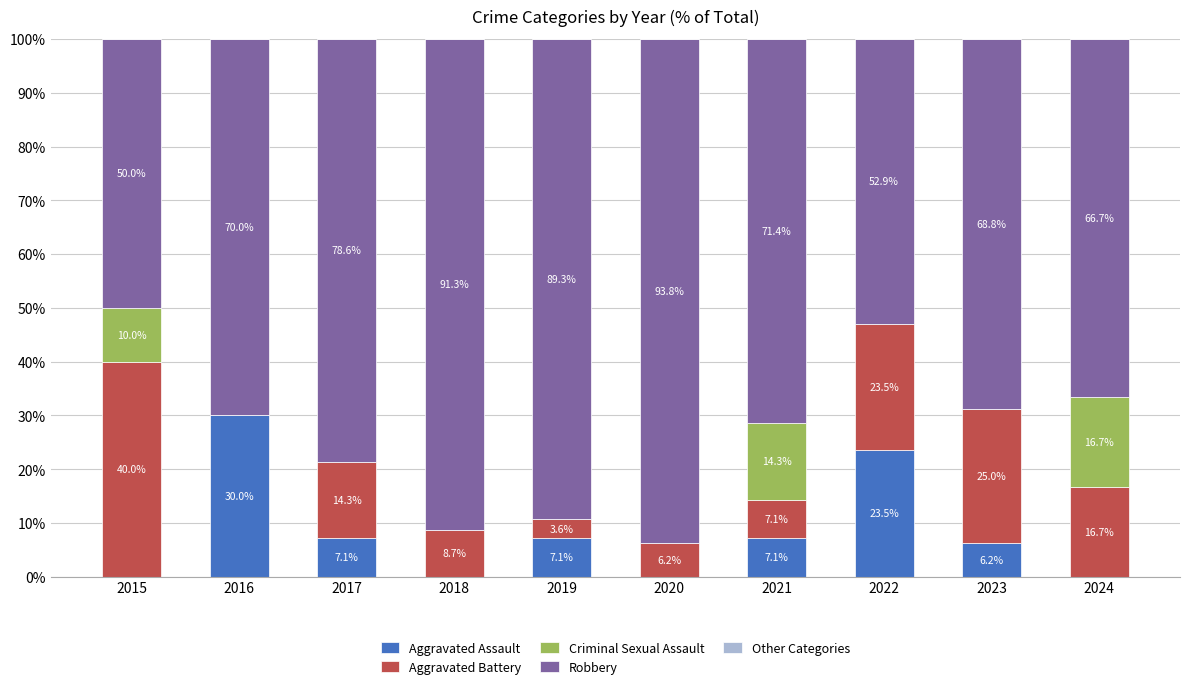

What is the approximate value of Aggravated Assault at 2016?

30.0